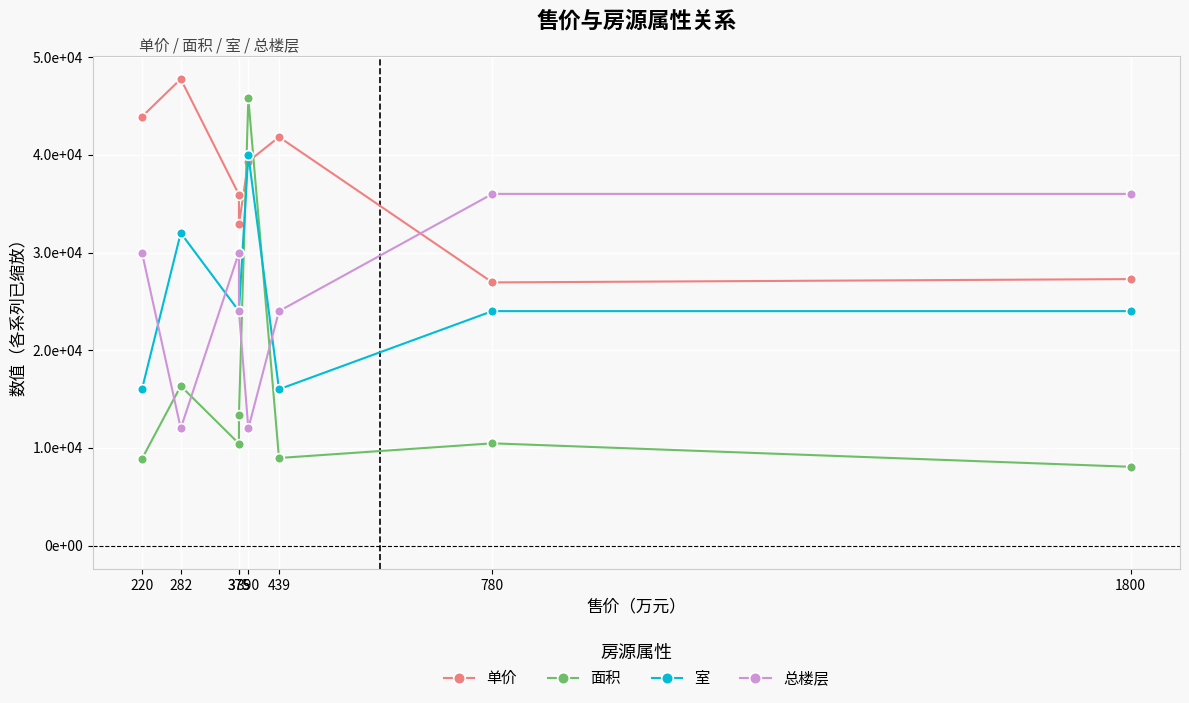

Which series ends up on top after the final intersection of 面积 and 室?

室